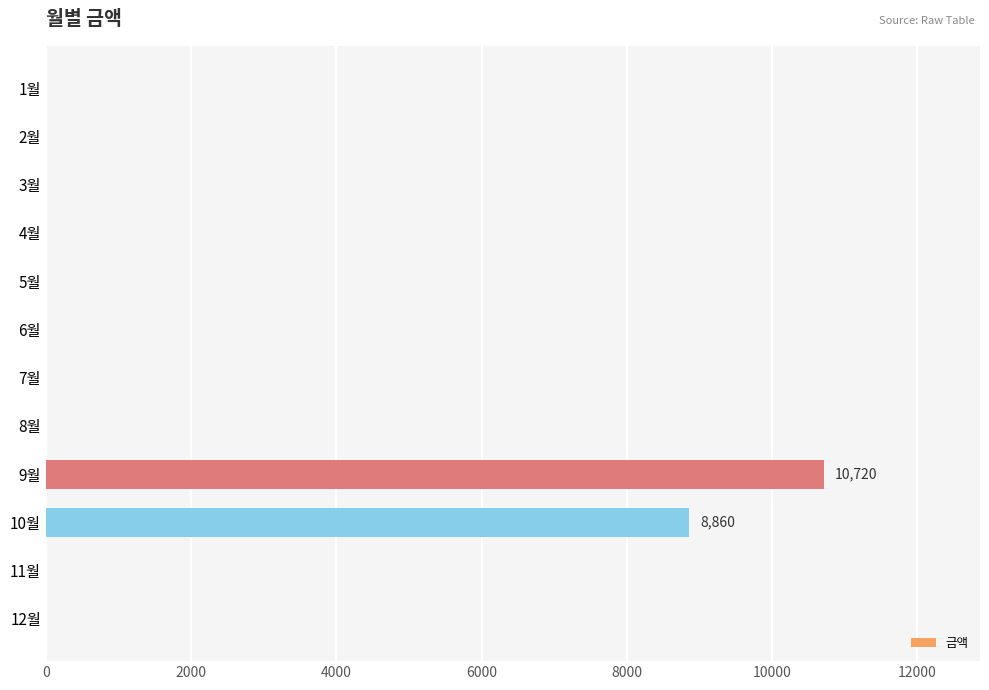

What is the sum of all values?

19580